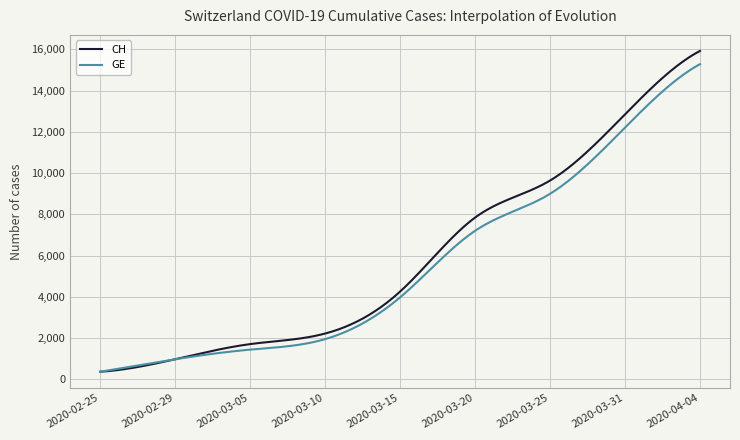

What is the difference between the maximum and minimum values in the CH series?

15551.0